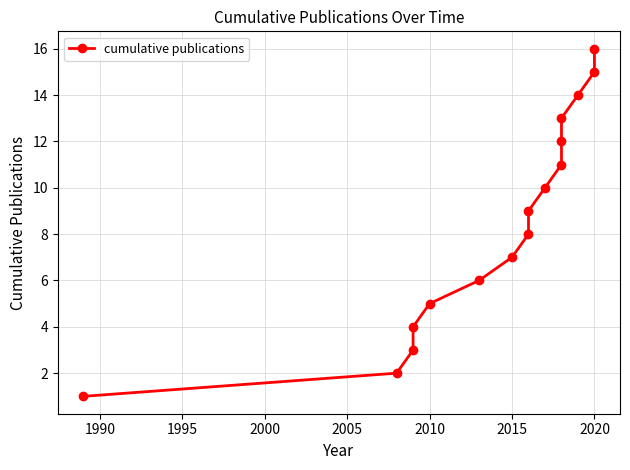

Reading left to right, list all the values displayed in this chart.

1	2	3	4	5	6	7	8	9	10	11	12	13	14	15	16